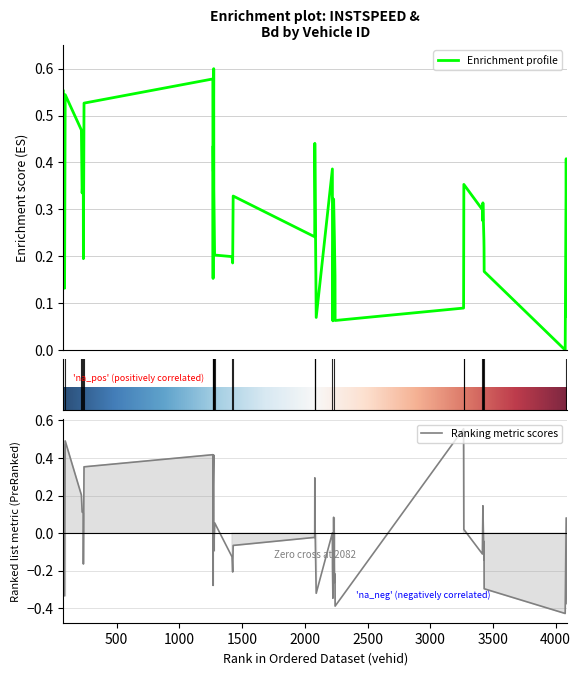

At which label is instspeed closest to 0?

4076.0